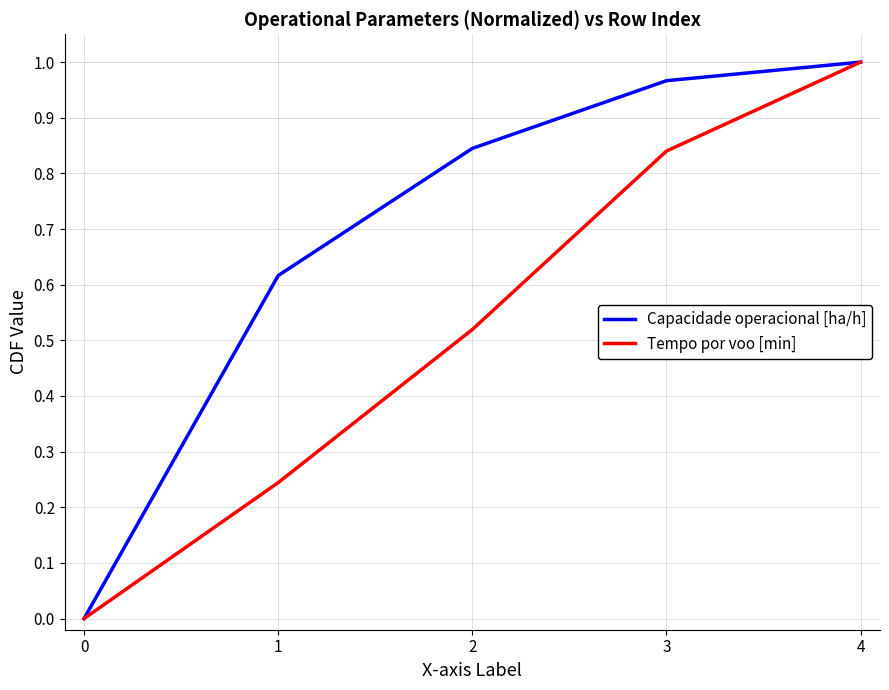

How many distinct data groups are displayed?

2